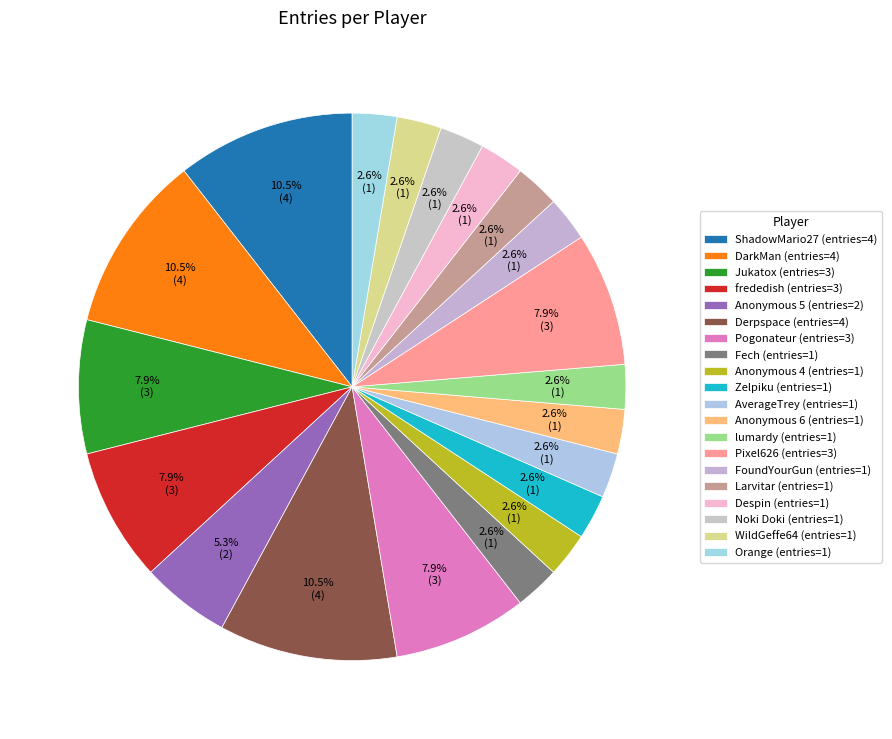

What is the change in value from frededish to Anonymous 5?

-1